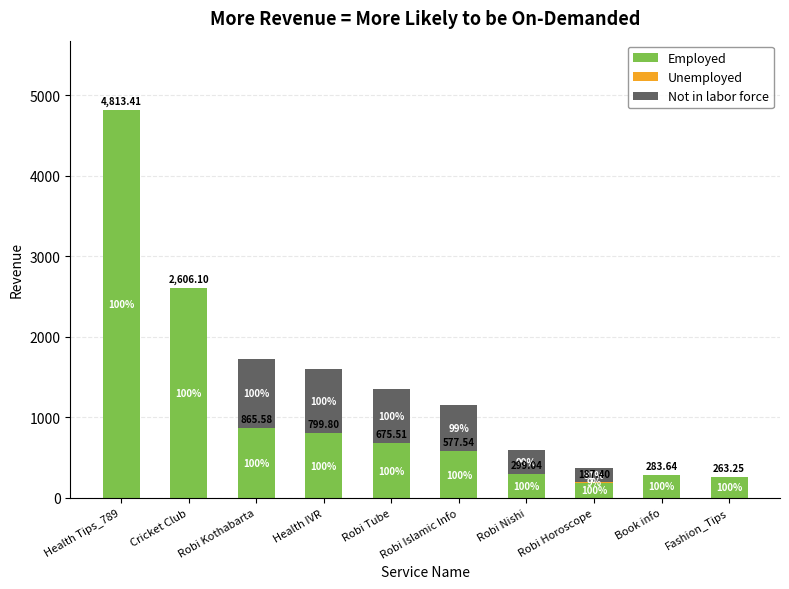

Are the bars horizontal?

No